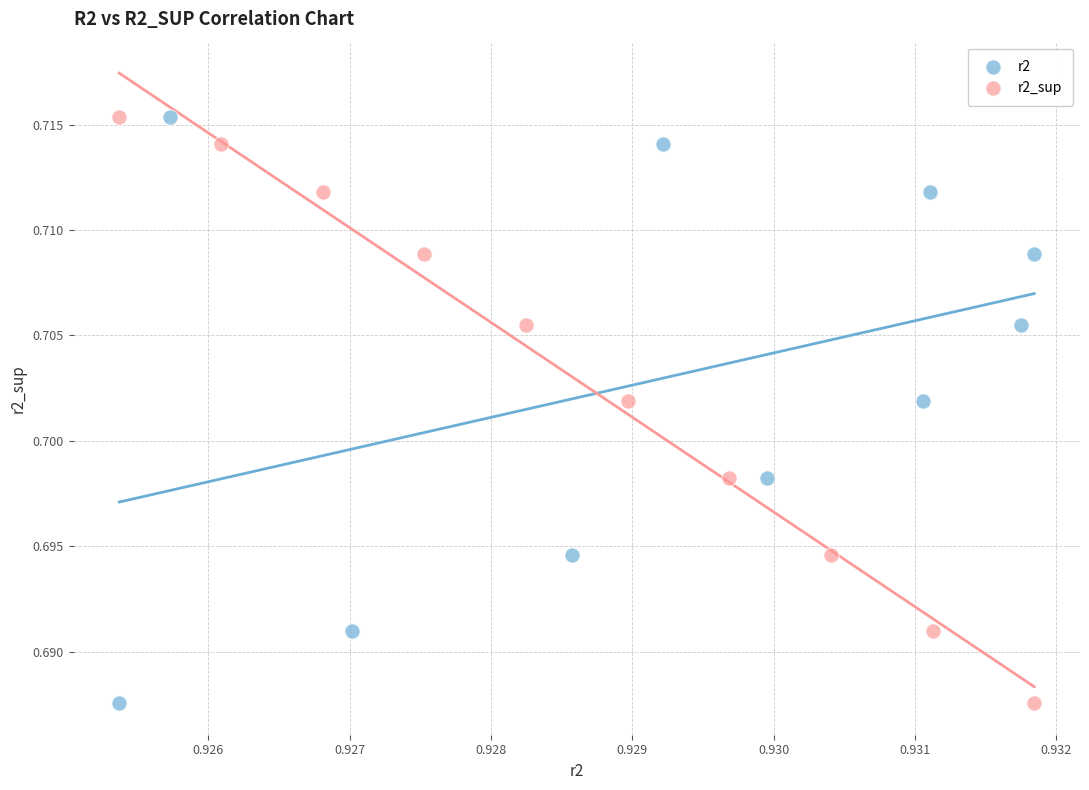

What are all the series names shown in the legend?

r2, r2_sup